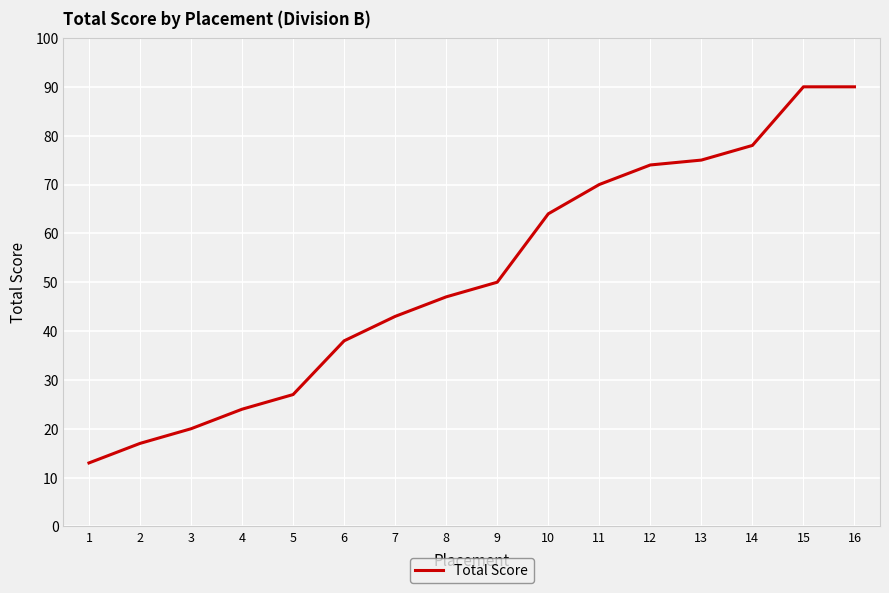

What is the difference between the maximum and minimum values?

77